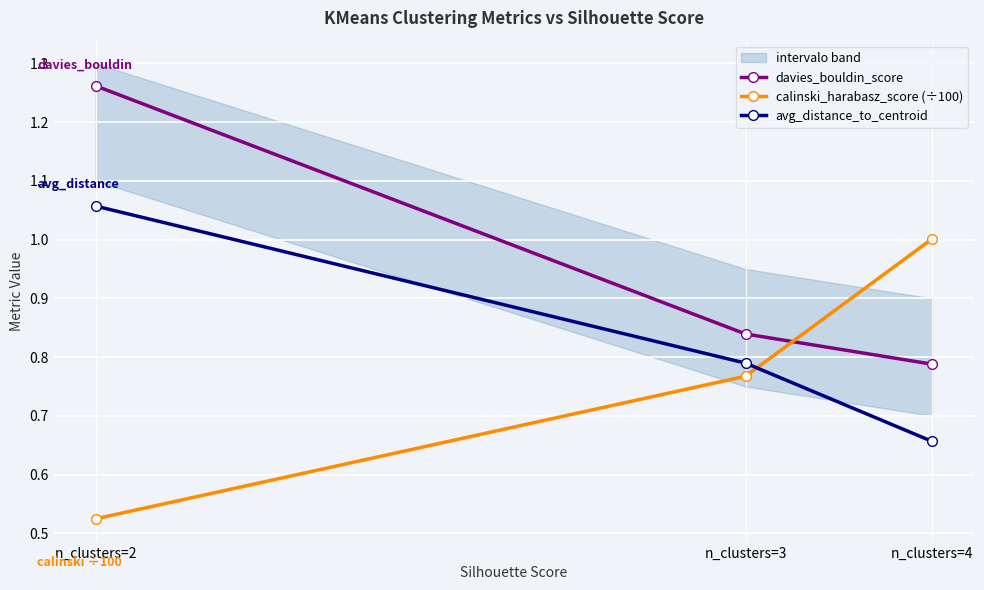

True or false: calinski_harabasz_score (÷100) has a value of 1.0 at n_clusters=4.

True